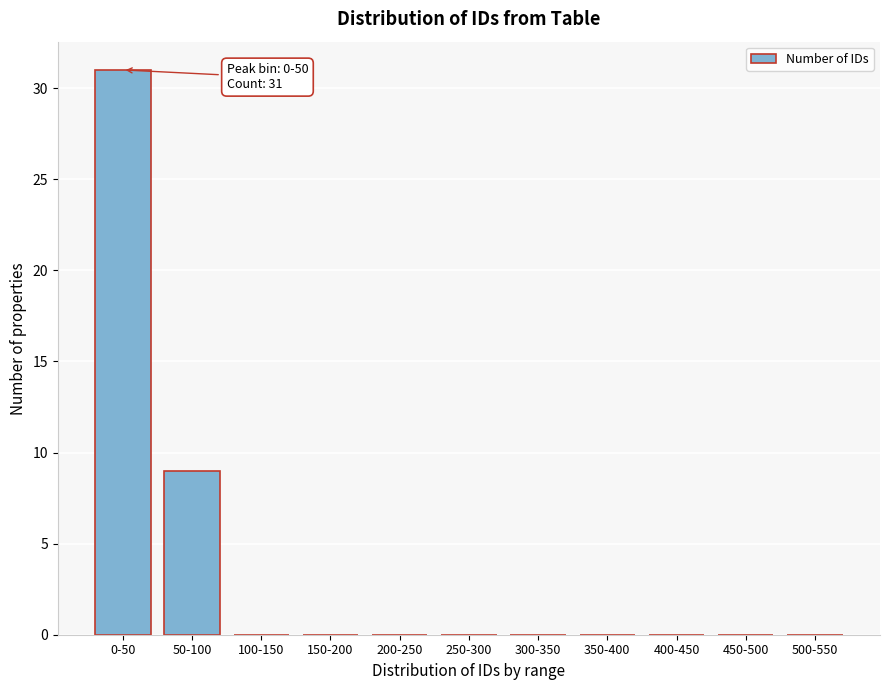

Reading right to left, extract all data points from this chart.

500-550=0	450-500=0	400-450=0	350-400=0	300-350=0	250-300=0	200-250=0	150-200=0	100-150=0	50-100=9	0-50=31